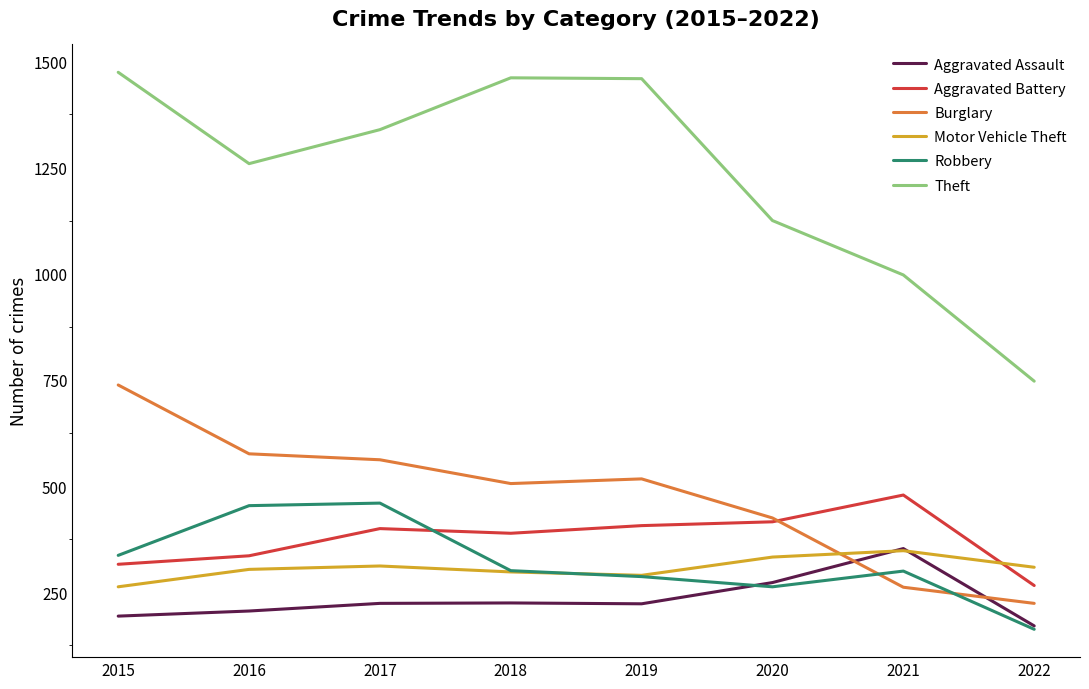

Is it true that Theft equals 2286 at 2019?

False